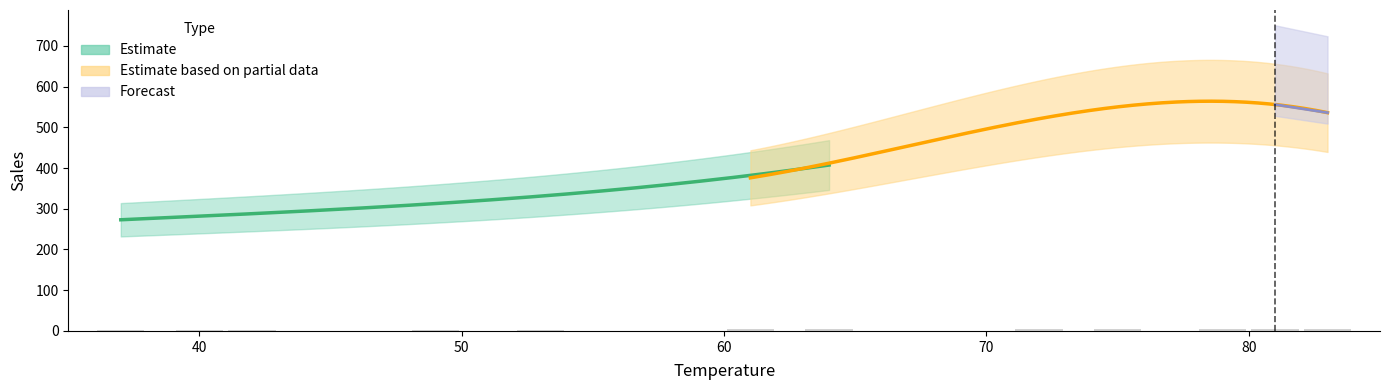

Does the chart contain any negative values?

No